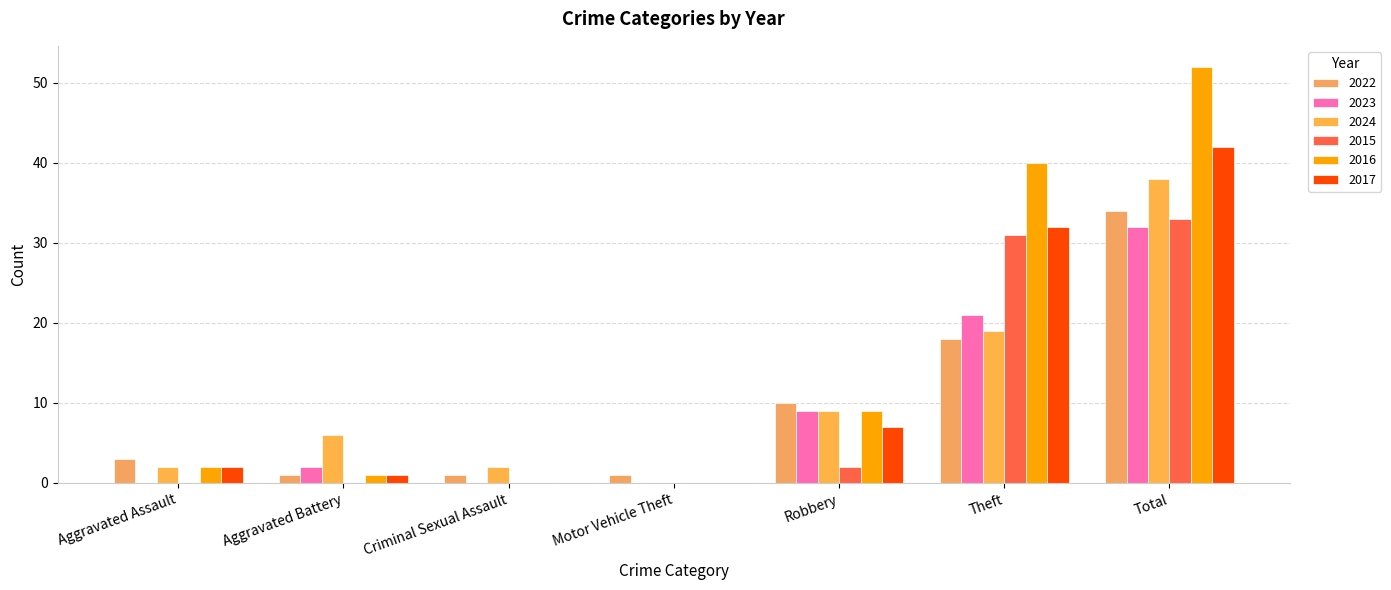

What is the difference between the maximum and minimum values in the 2022 series?

33